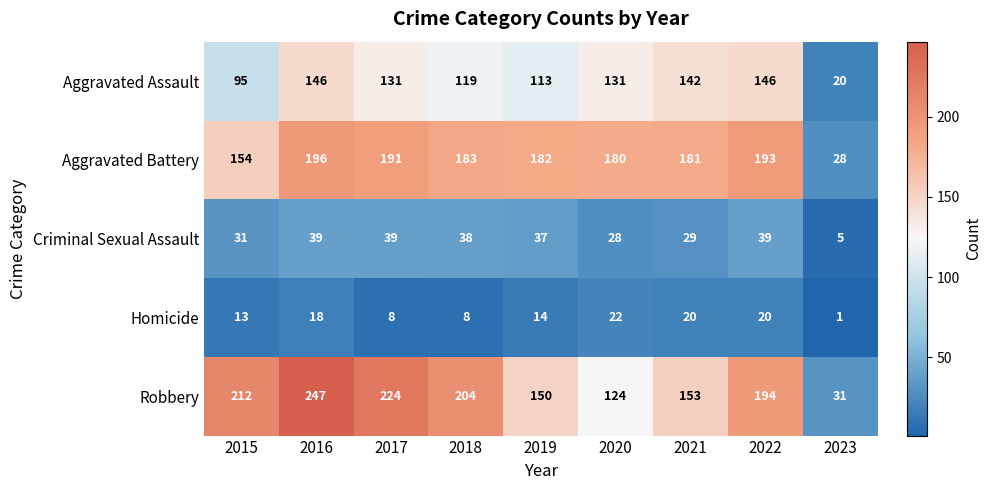

Which label corresponds to the largest value in the chart?

2016